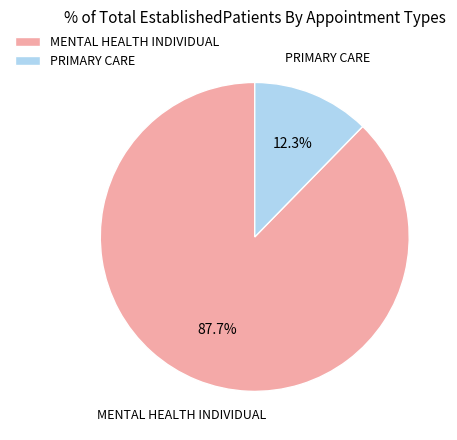

To the nearest percent, what is the difference between the MENTAL HEALTH INDIVIDUAL and PRIMARY CARE slice percentages?

75%